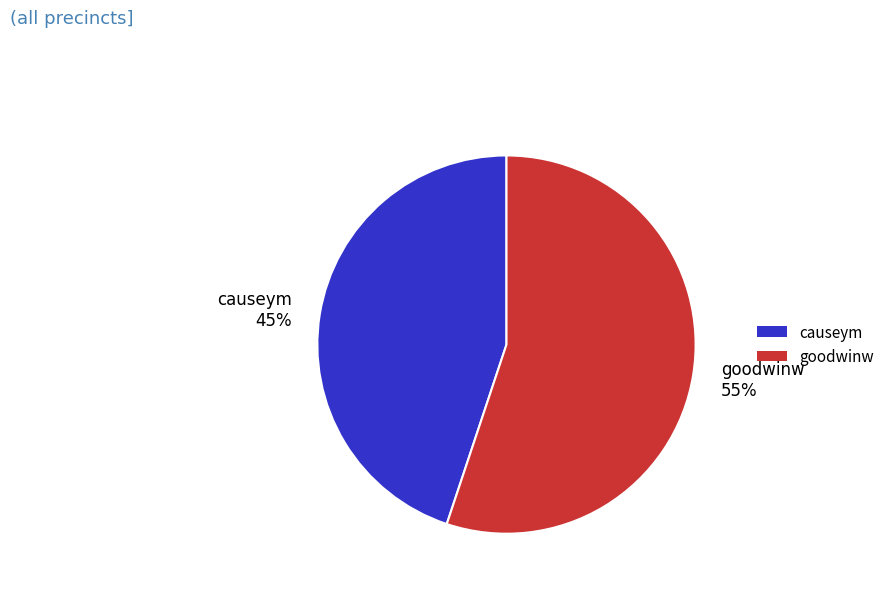

Do goodwinw and causeym together represent more than half of the pie?

Yes